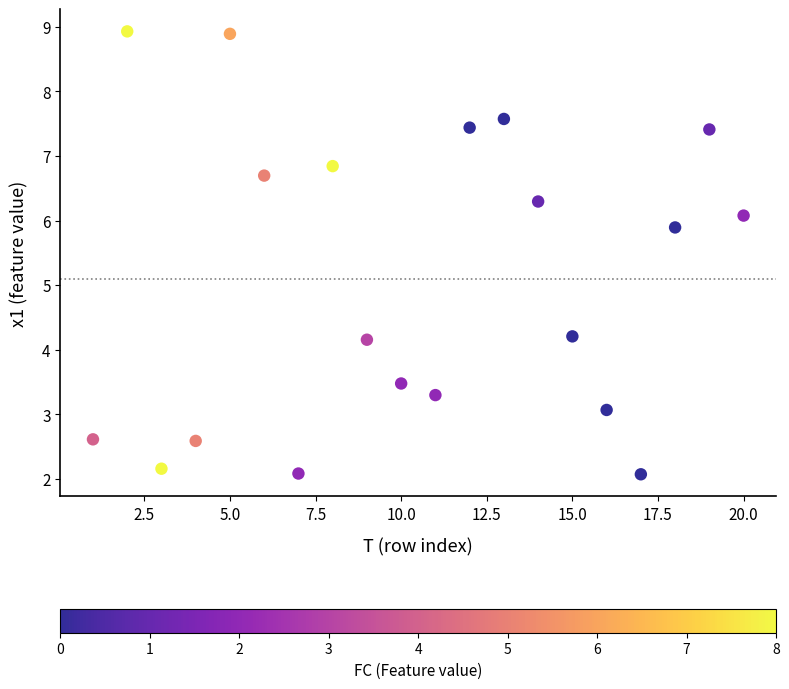

What is the range of Y values (max minus min)?

6.9